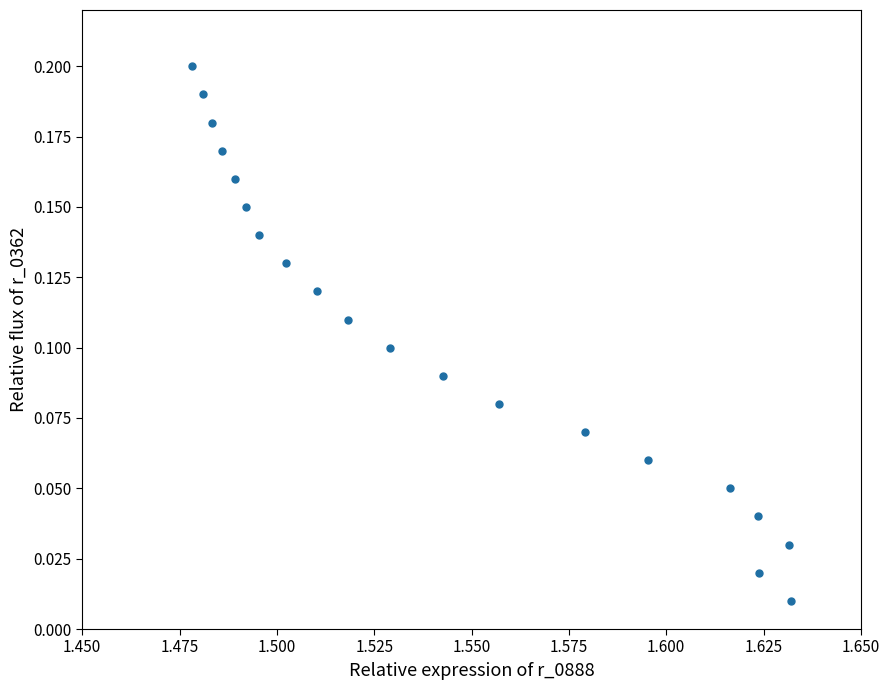

How many points are shown in the scatter plot?

20